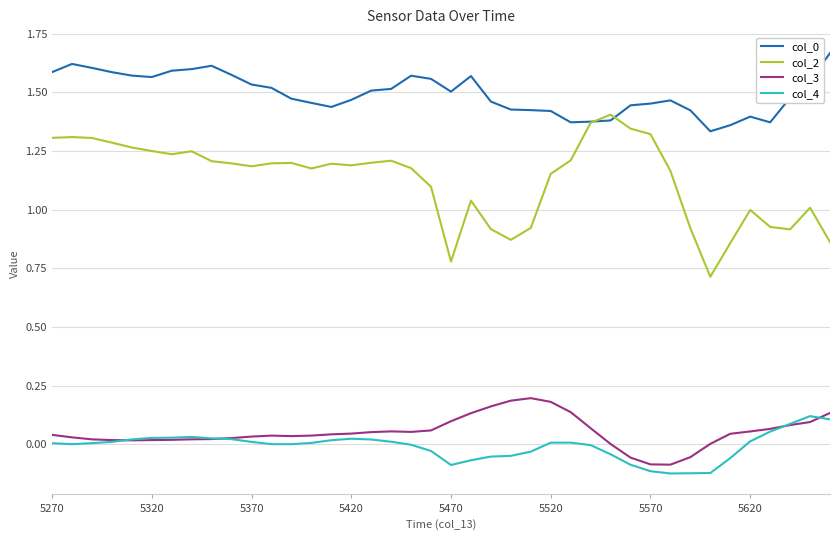

True or false: col_3 and col_2 cross at least once.

False